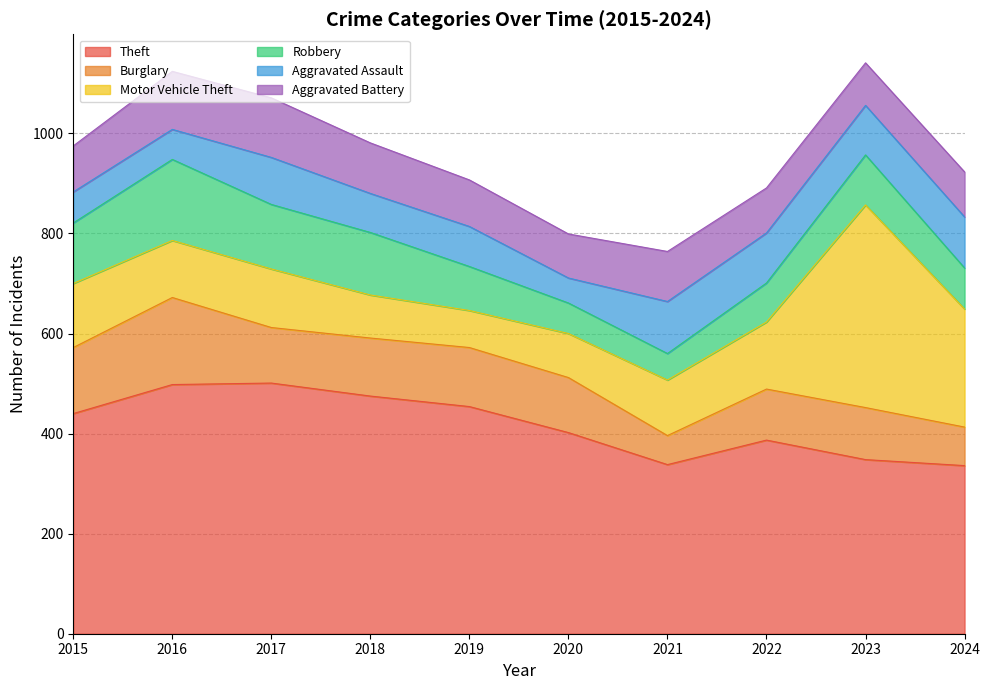

At which category does Robbery reach its first local valley?

2021